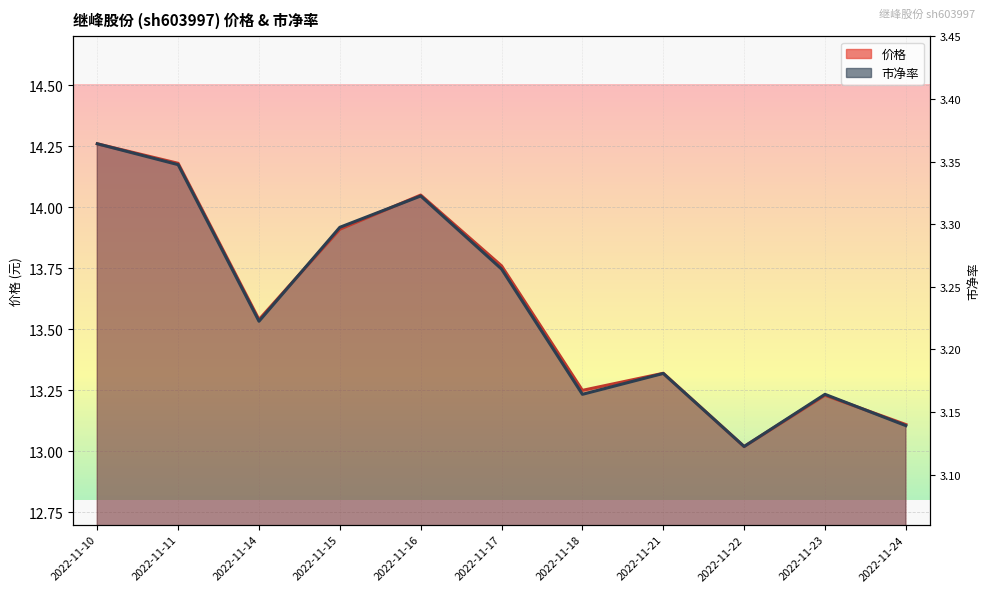

How many times do 市净率 and 价格 cross each other?

3